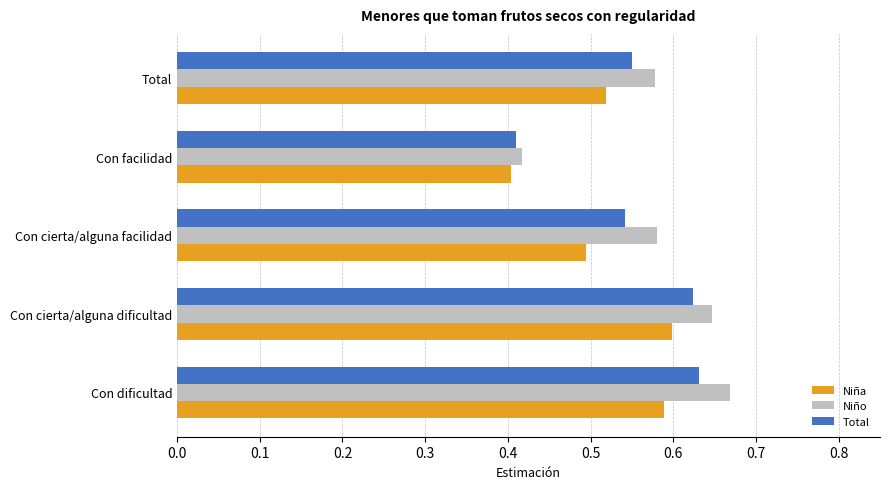

Which series has the largest total across all categories?

Niño